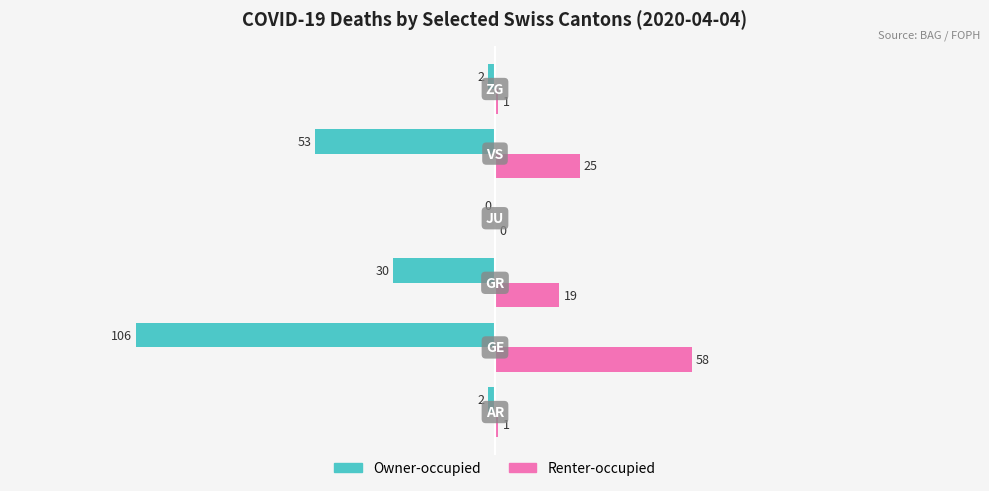

What is the maximum value shown in the chart?

58